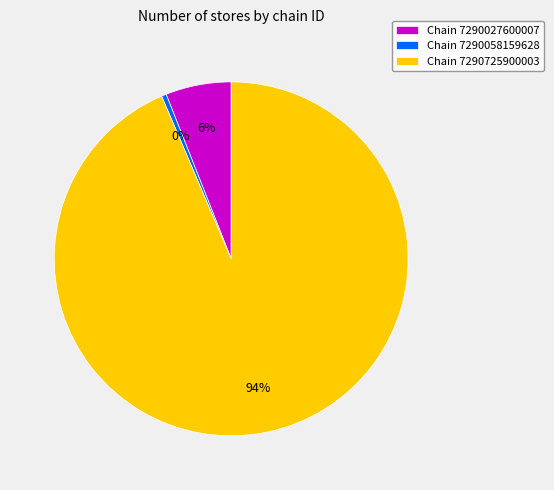

Which category accounts for the majority?

Chain 7290725900003